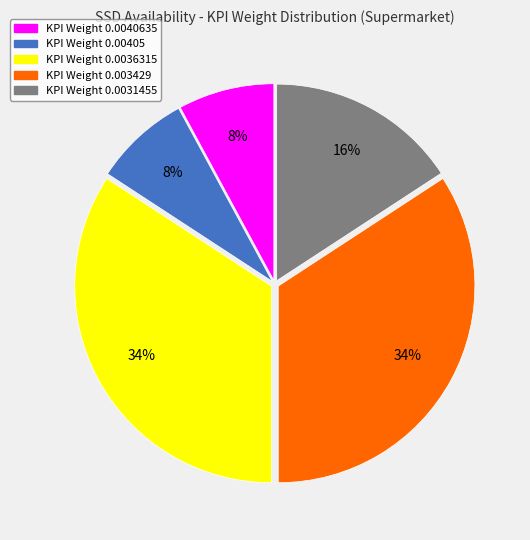

Is there a majority slice in this chart?

No